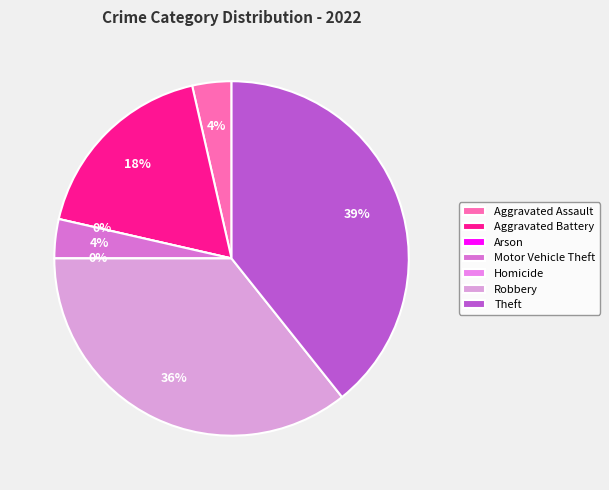

The Aggravated Battery slice represents 7% of the pie. True or false?

False